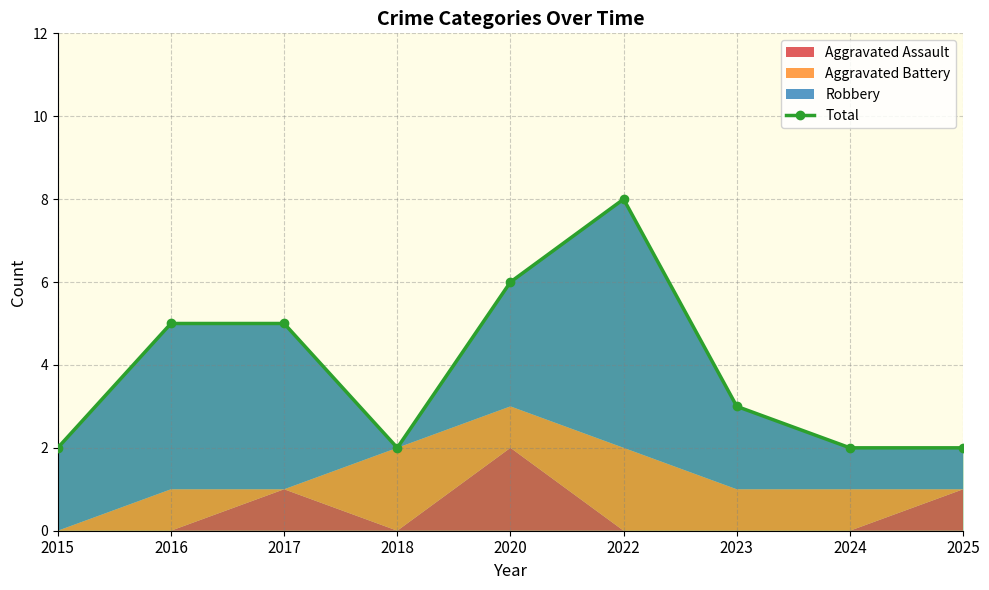

What is the value of the 7th point from the left?

3